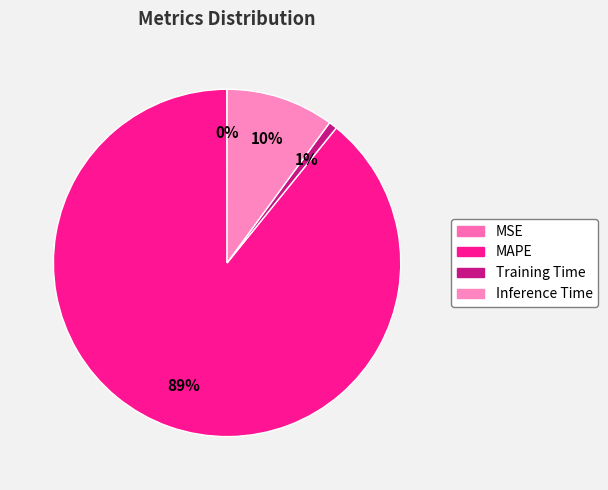

Which category has the biggest portion of the pie?

MAPE